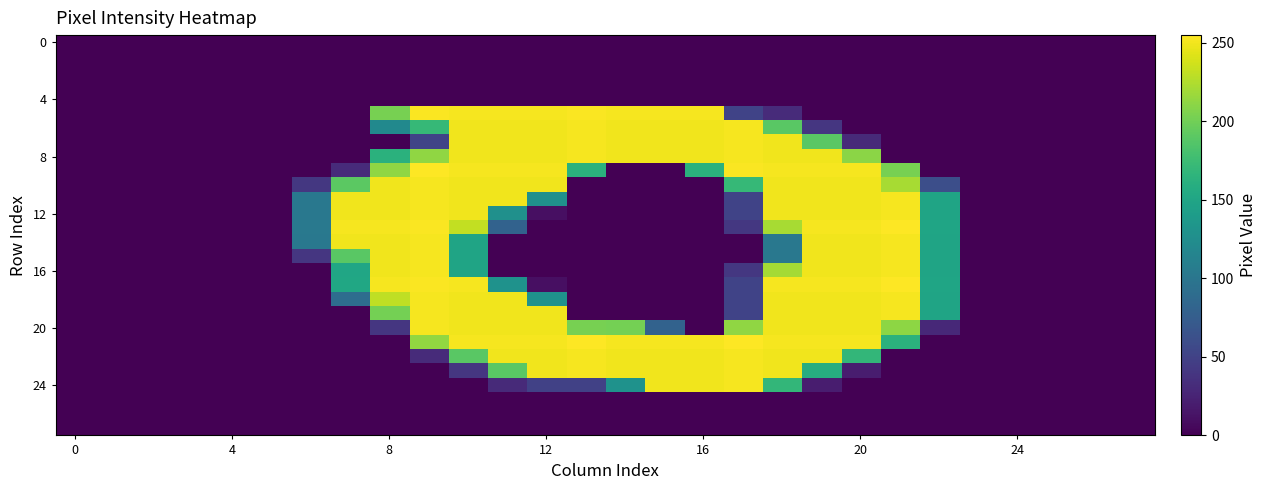

What is the greatest value displayed?

255